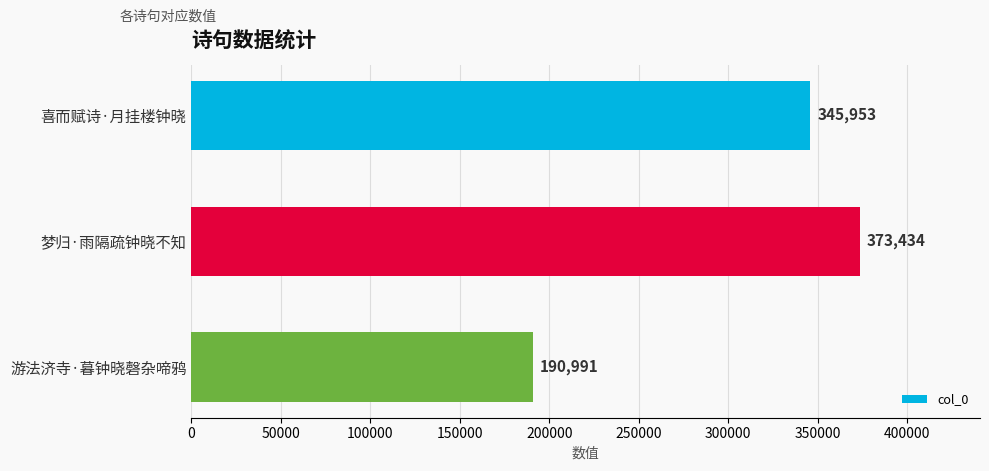

Which category has the highest value across all series?

梦归·雨隔疏钟晓不知